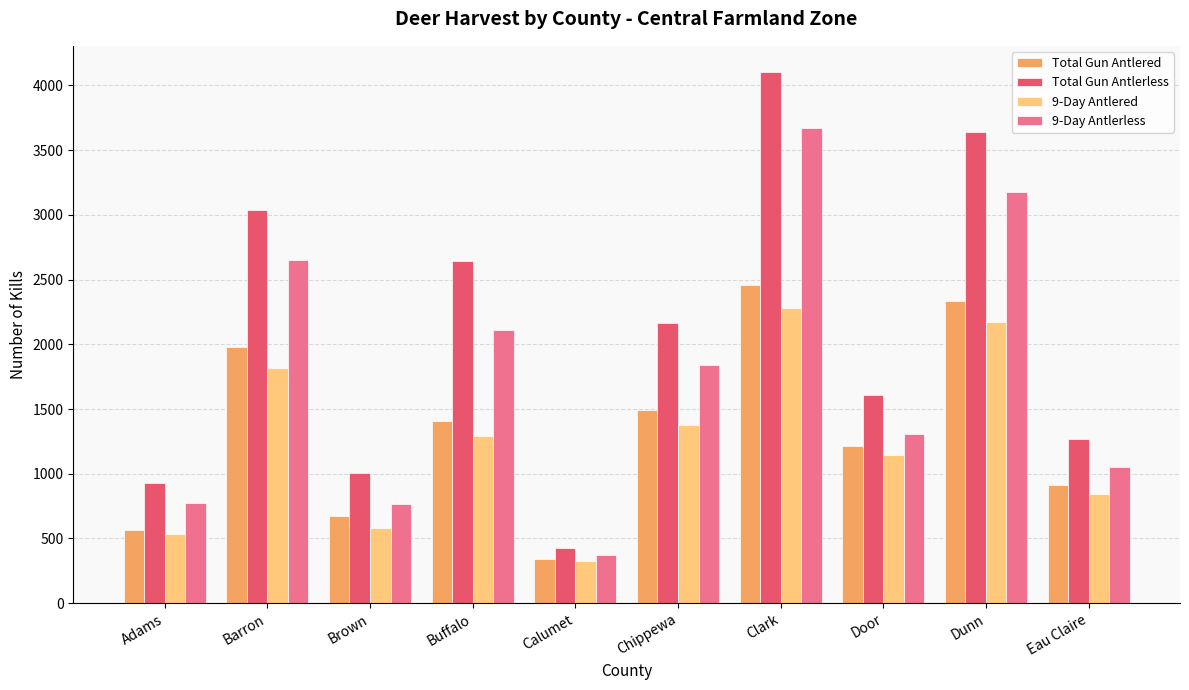

What is the sum of the 9-Day Antlered values at Chippewa and Buffalo?

2669